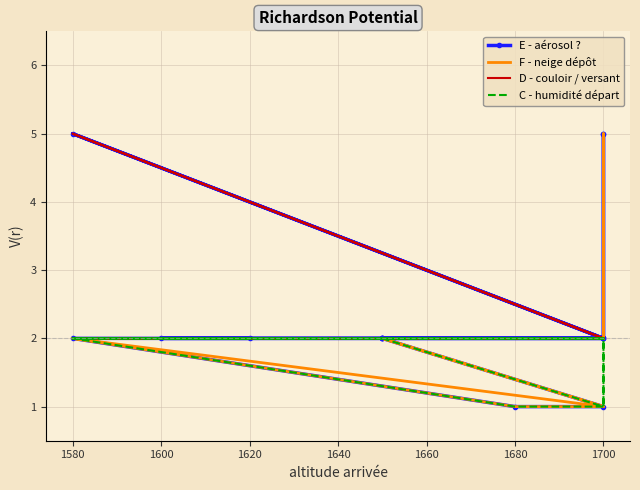

How many interior local peaks does the E - aérosol ? series have?

1